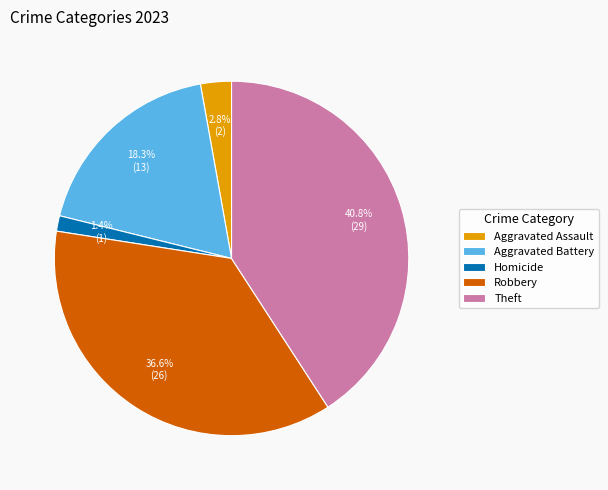

Does Homicide represent more than half of the total?

No